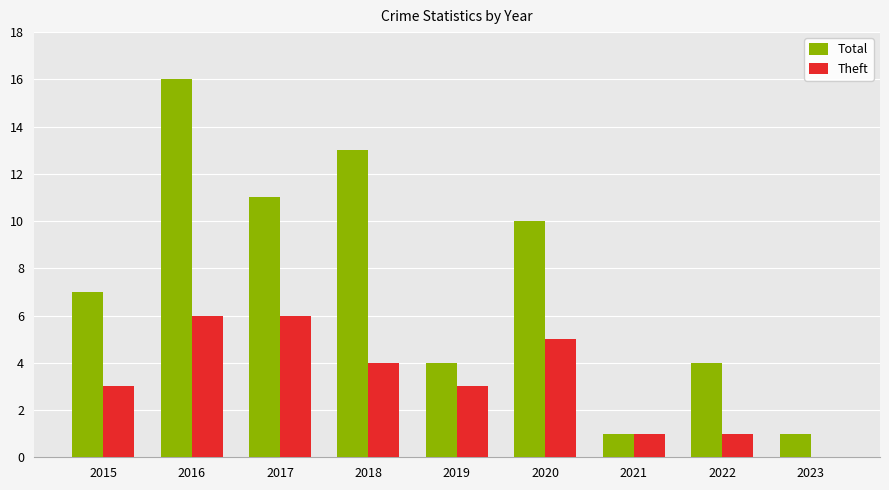

Is the value of Theft at 2023 greater than the value of Total at 2016?

No